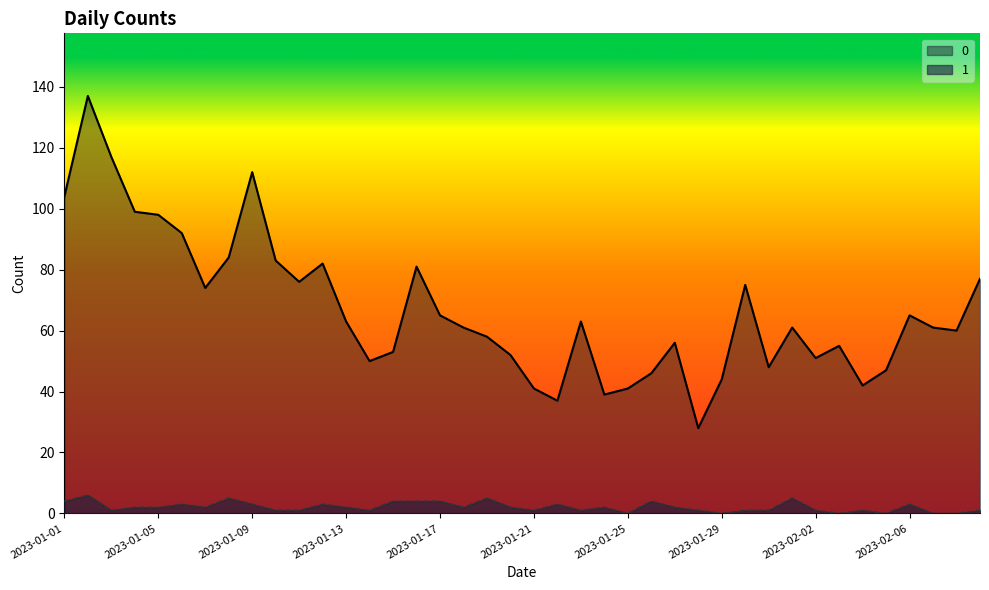

How many values in 1 are above zero?

34